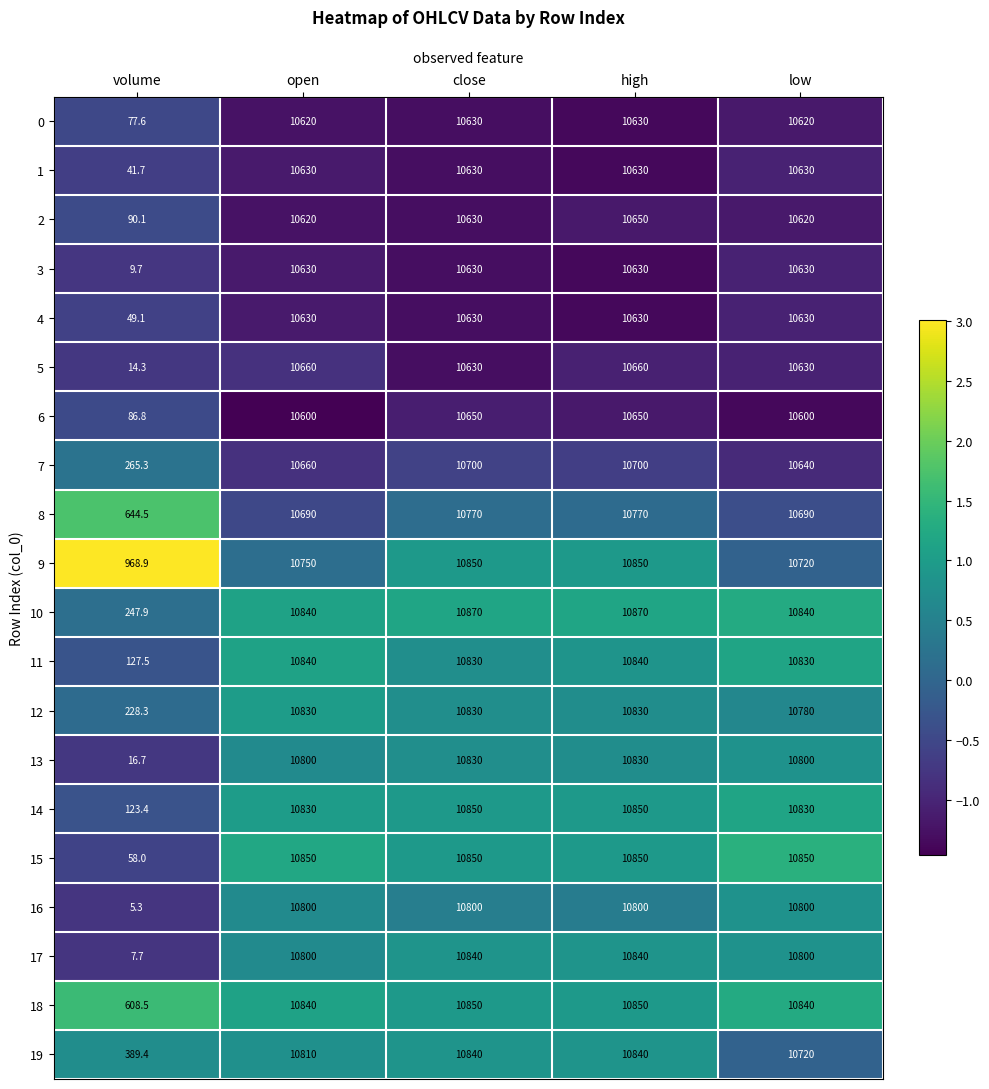

Which series has the largest total across all categories?

9